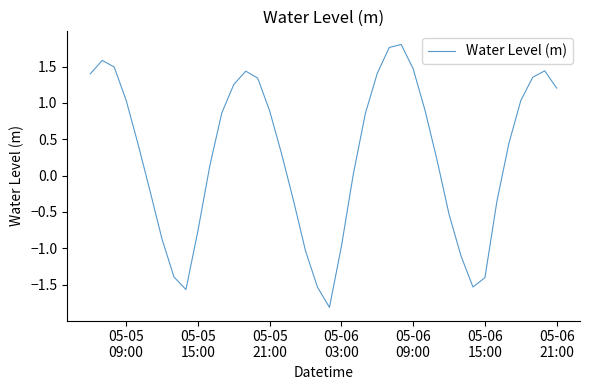

What is the minimum value shown in the chart?

-1.8